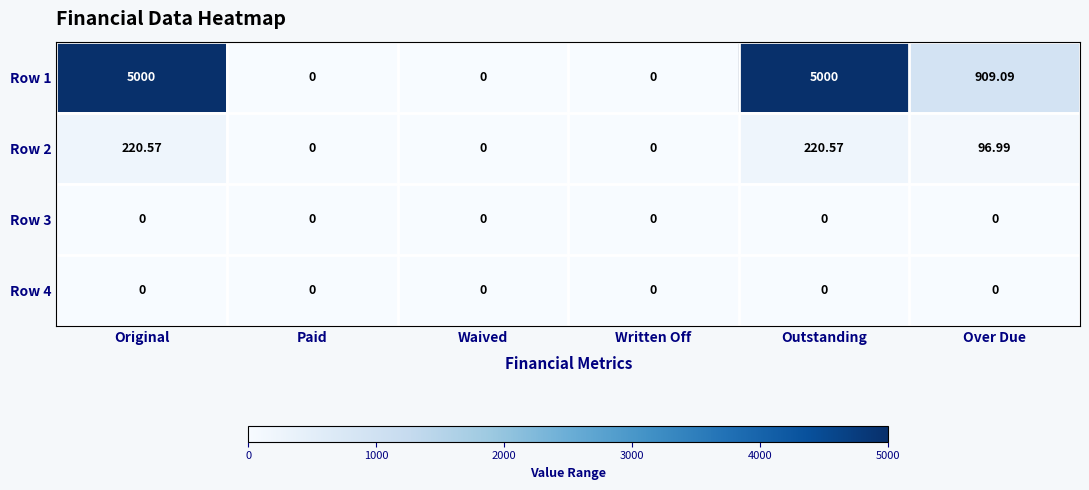

How many values in the Row 2 series exceed 96?

3